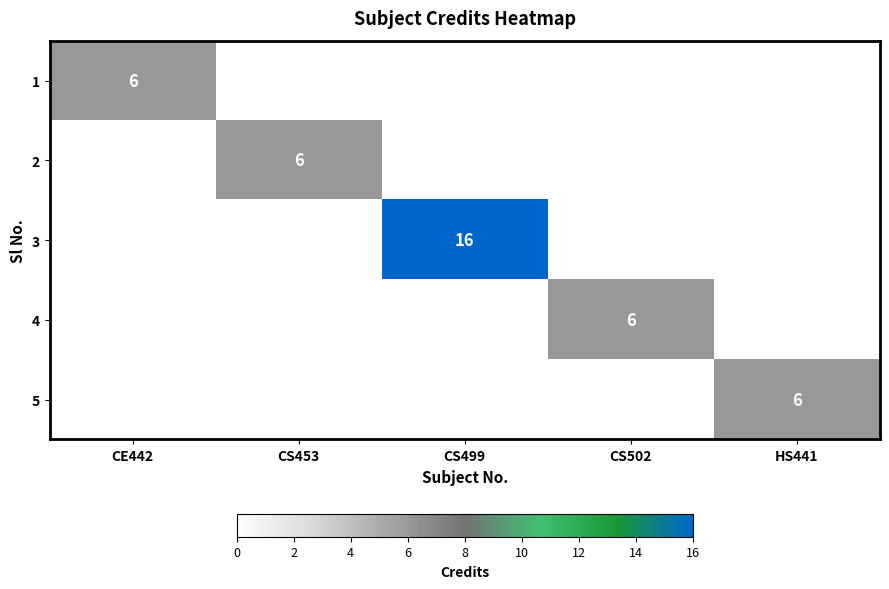

What is the maximum value shown in the chart?

16